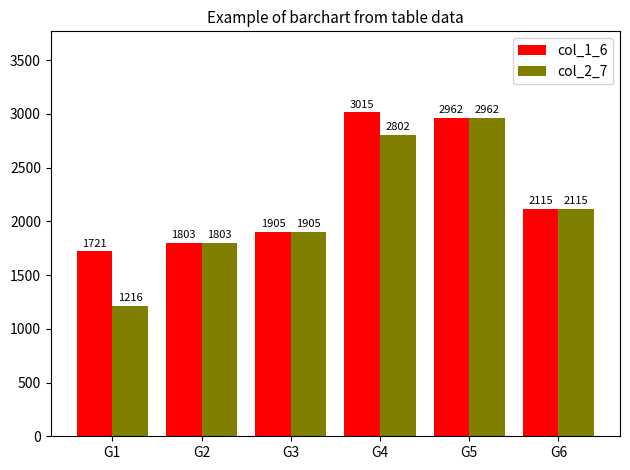

What is the value of the col_1_6 bar at the 1st from the left?

1721